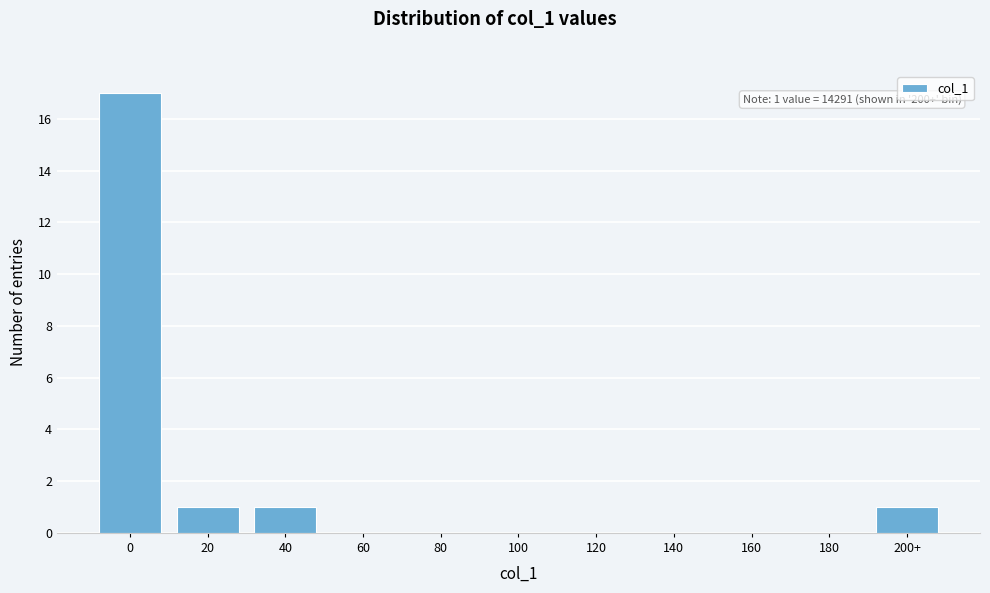

Reading left to right, list all the values displayed in this chart.

0=17	20=1	40=1	60=0	80=0	100=0	120=0	140=0	160=0	180=0	200+=1